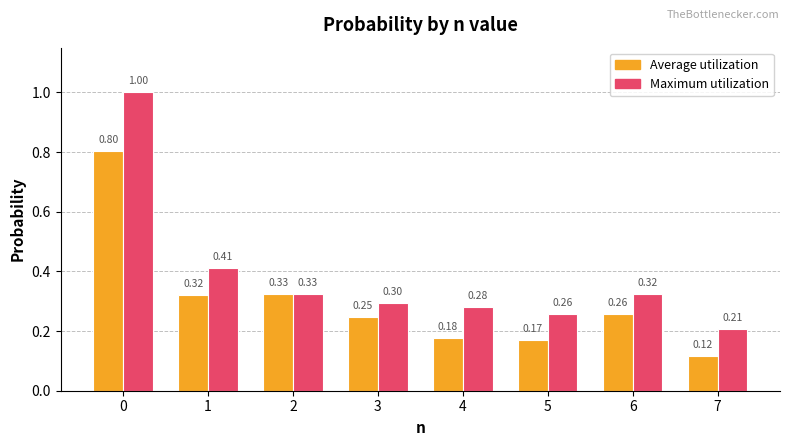

Is the value of Average utilization at 2 greater than the value of Maximum utilization at 7?

Yes